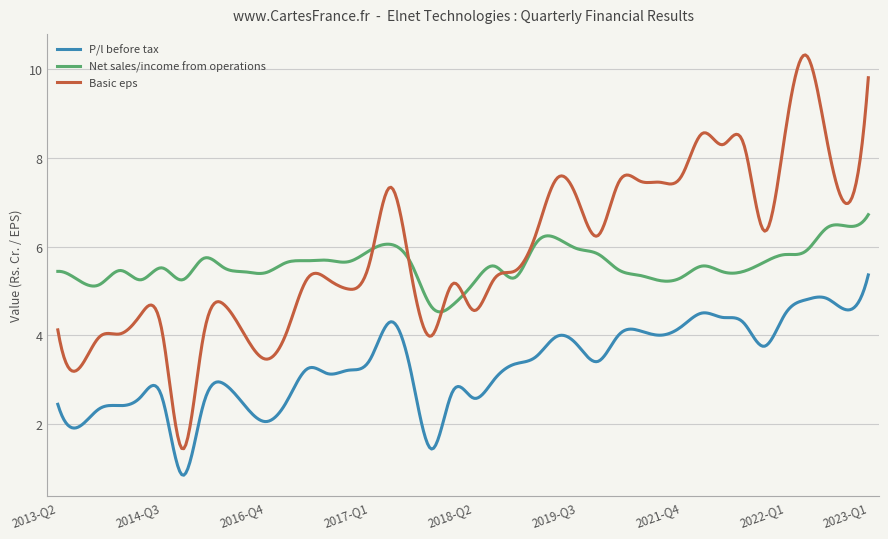

What is the highest value of the Basic eps series?

10.3